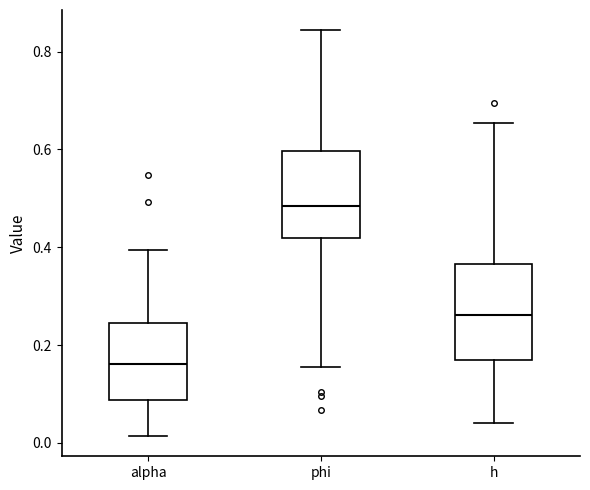

Which box is the tallest, from its lower edge to its upper edge?

h